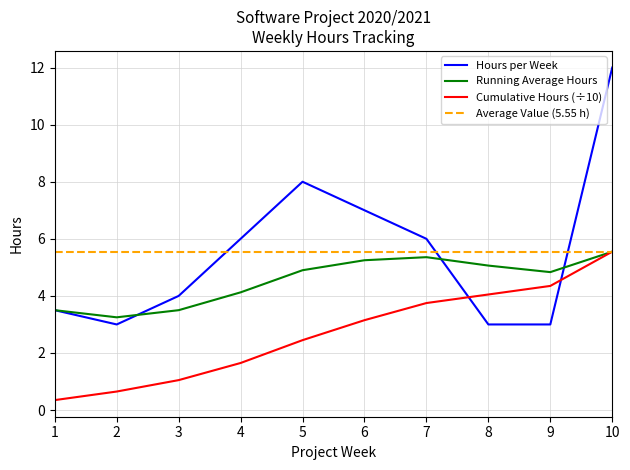

What is the sum of all values?

55.5